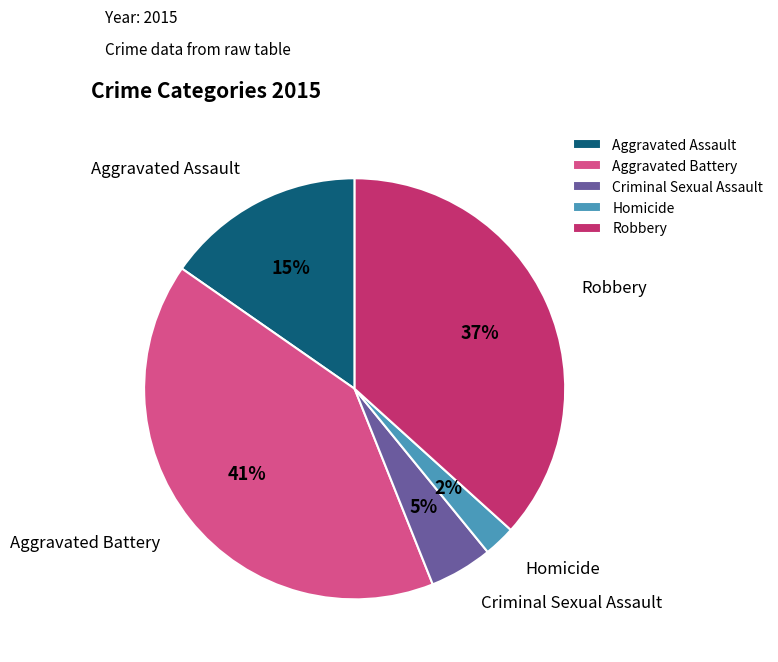

The Robbery slice represents 30% of the pie. True or false?

False